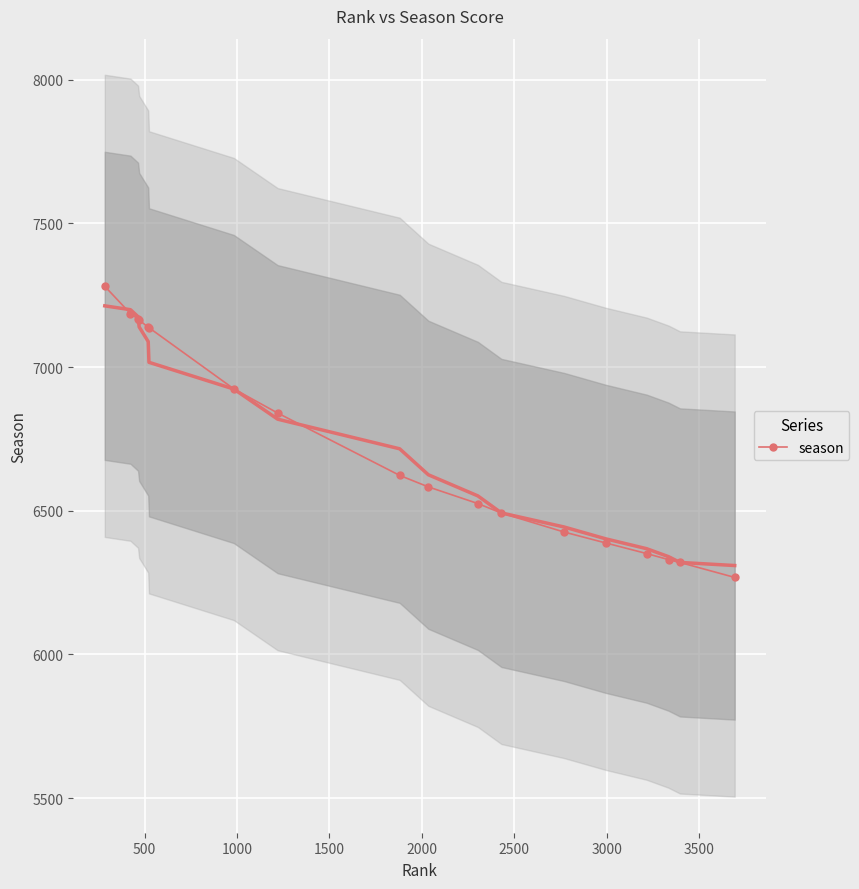

What is the minimum value for season?

6268